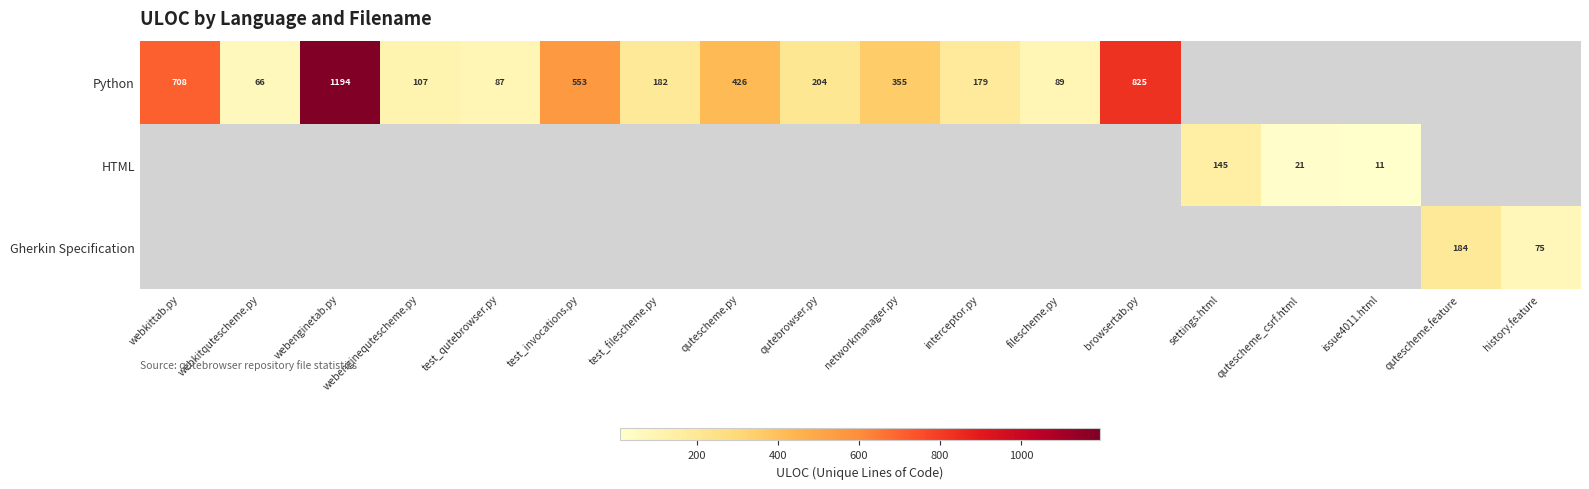

Which category has the lowest value across all series?

issue4011.html